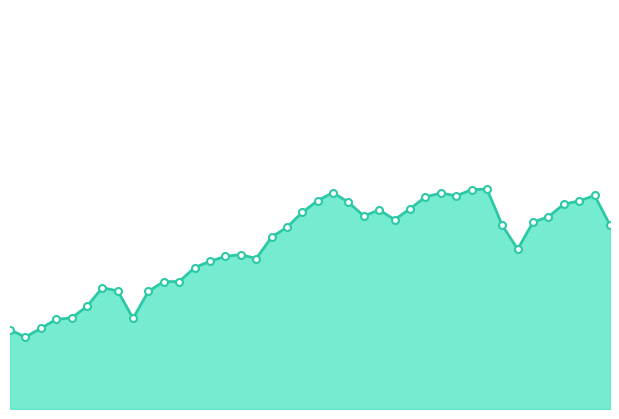

How many lines are shown in the chart?

1